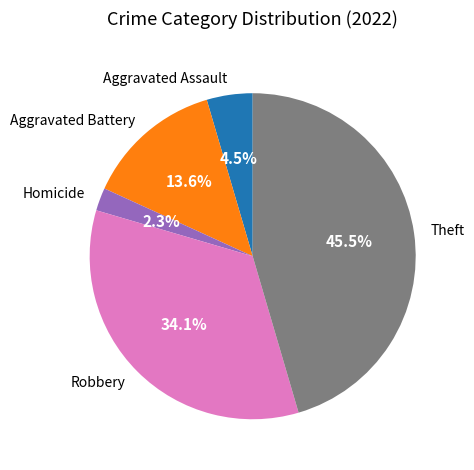

Which has a higher value, Aggravated Battery or Aggravated Assault?

Aggravated Battery